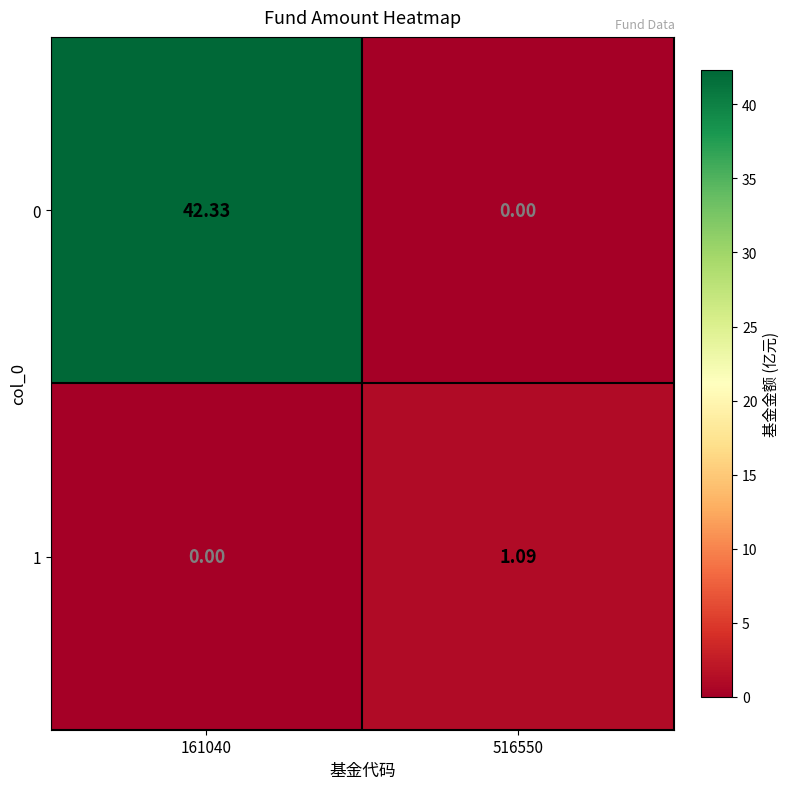

Is the value of 0 at 161040 greater than the value of 1 at 161040?

Yes